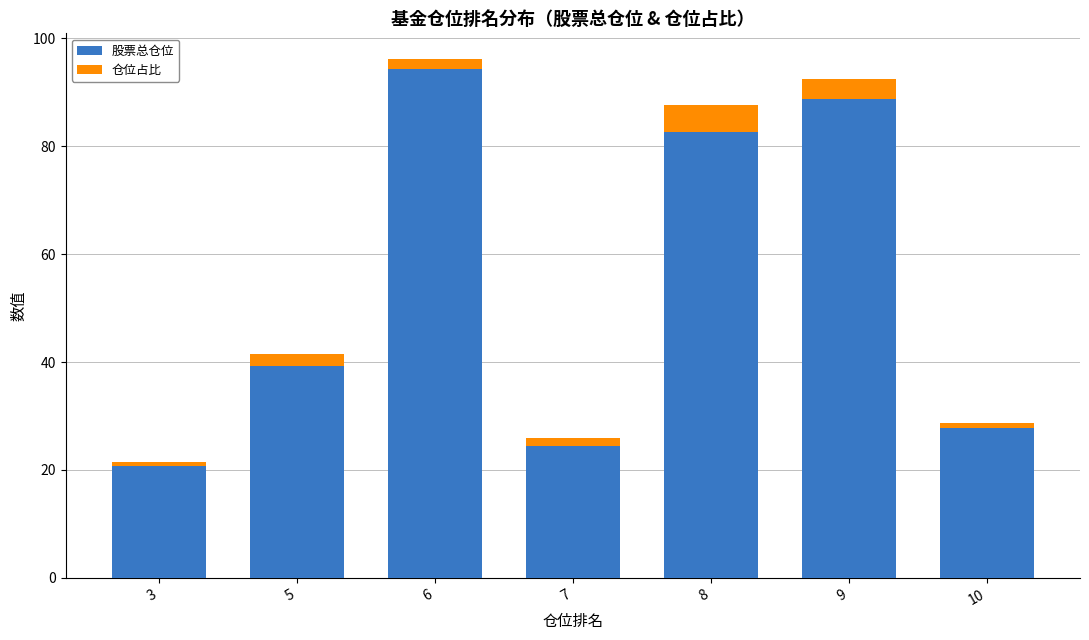

List the labels in order of 股票总仓位 value, largest first.

6, 9, 8, 5, 10, 7, 3